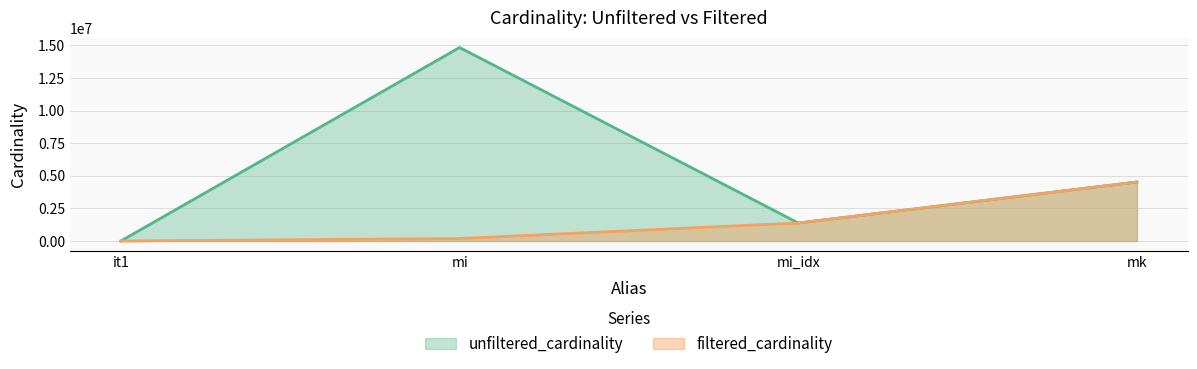

At which label is unfiltered_cardinality closest to 7417916?

mk